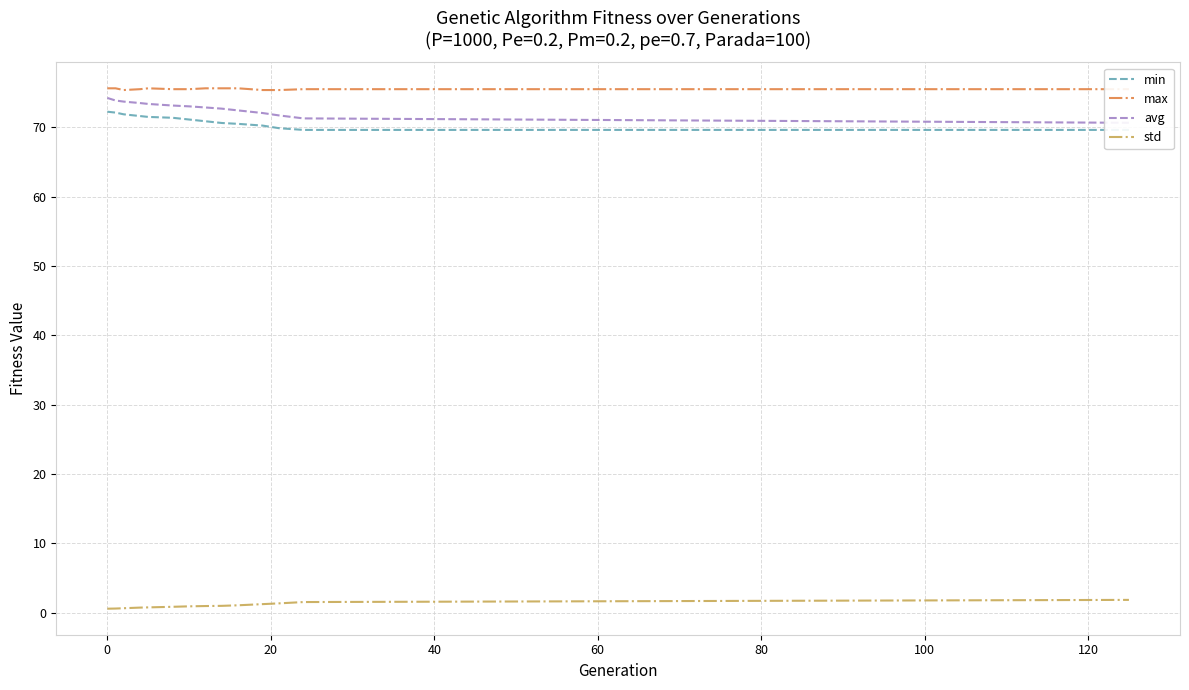

True or false: min and avg intersect in this chart.

False